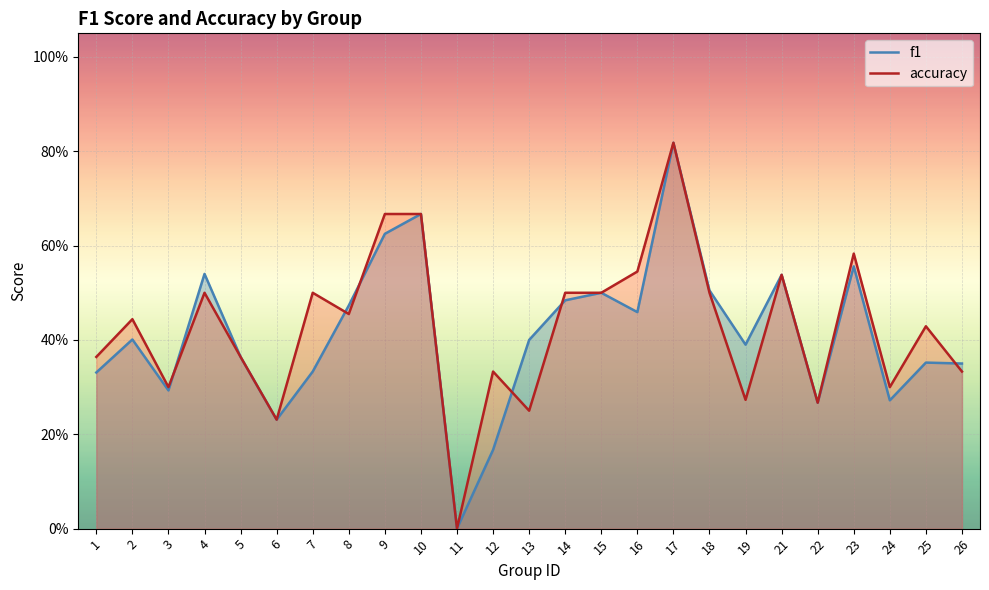

Where is the first local minimum for f1?

3